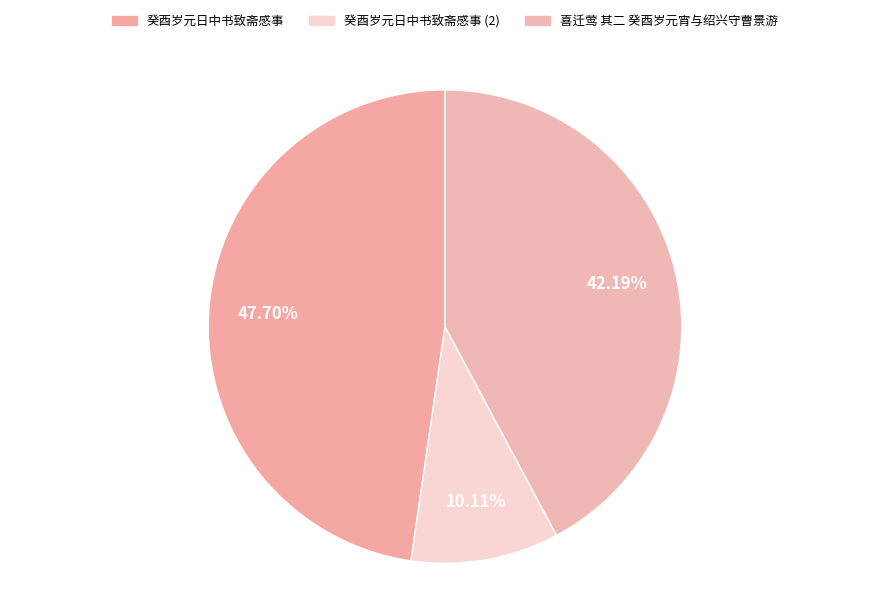

How many slices are in this pie chart?

3